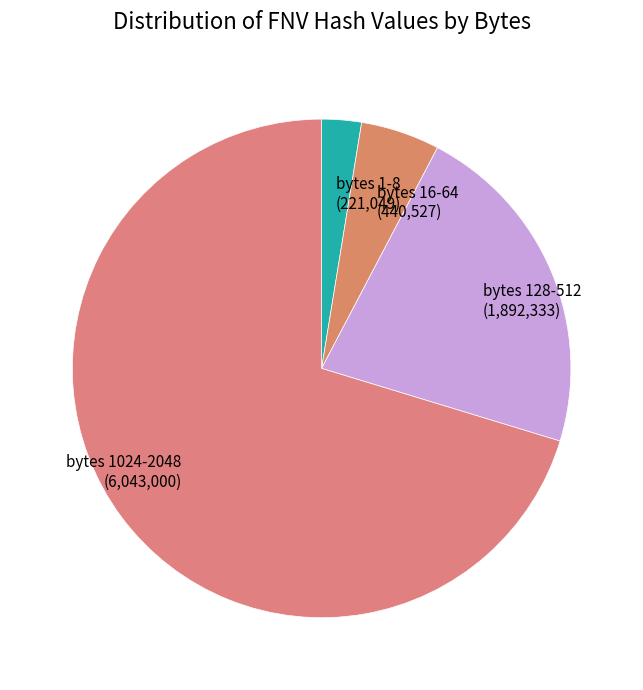

Is the sum of bytes 128-512 (1,892,333) and bytes 16-64 (440,527) greater than half?

No